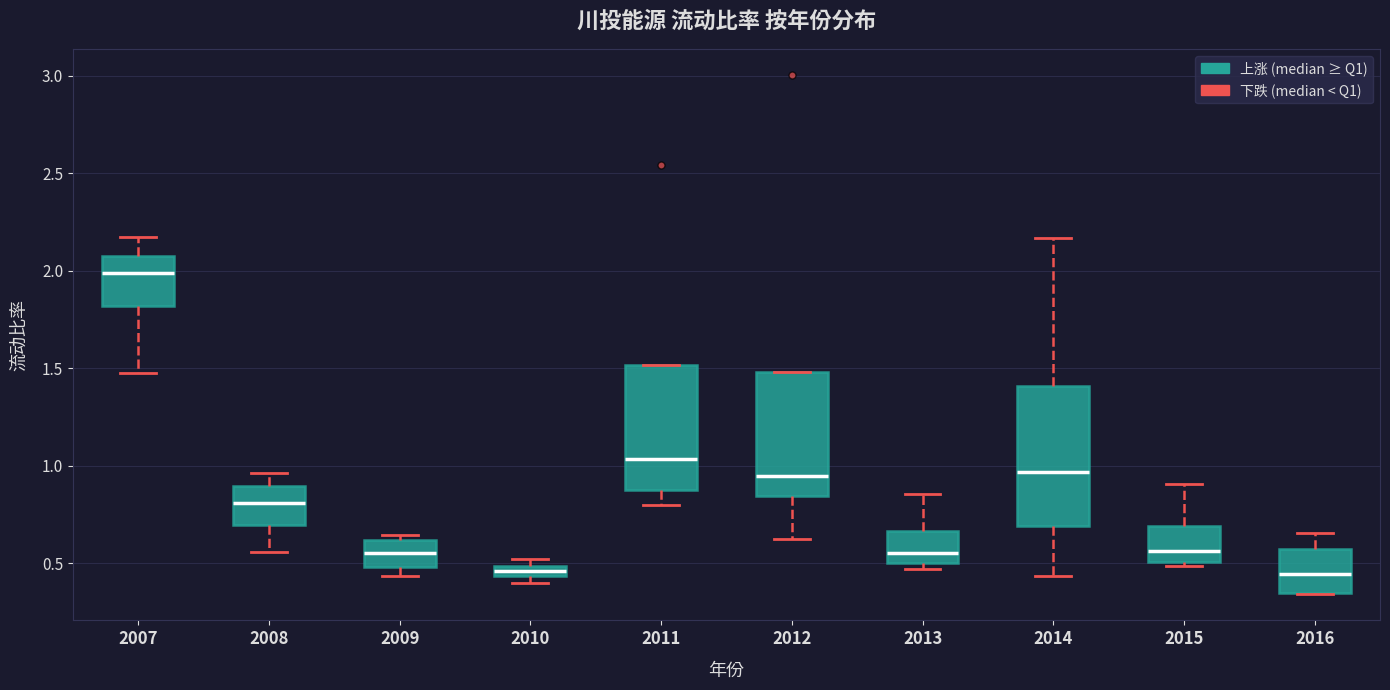

Which box is the tallest, from its lower edge to its upper edge?

2014